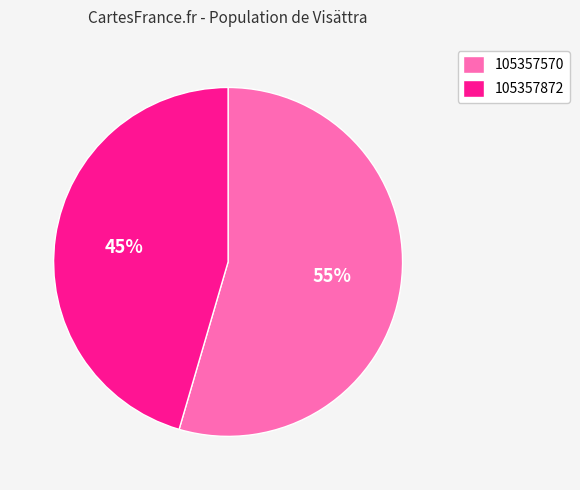

How many slices are in this pie chart?

2